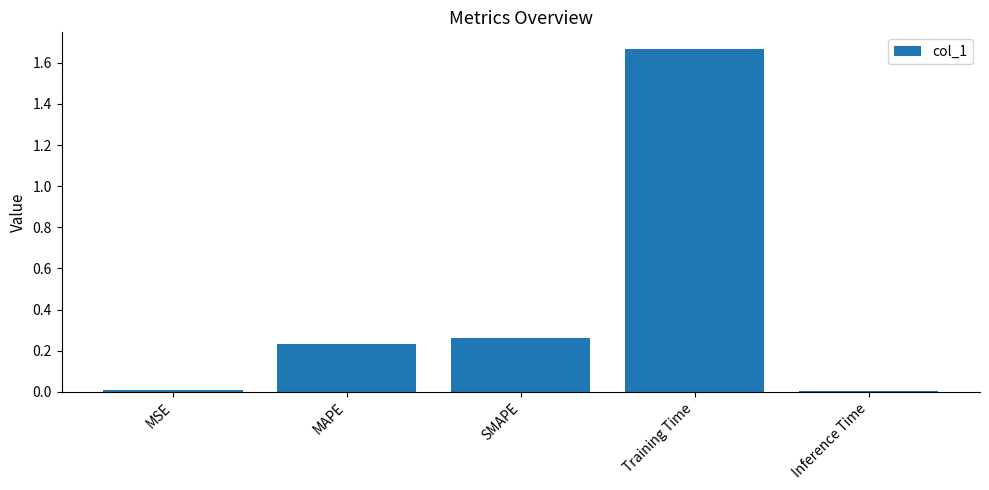

Is it true that the value at MAPE is 0.1?

False